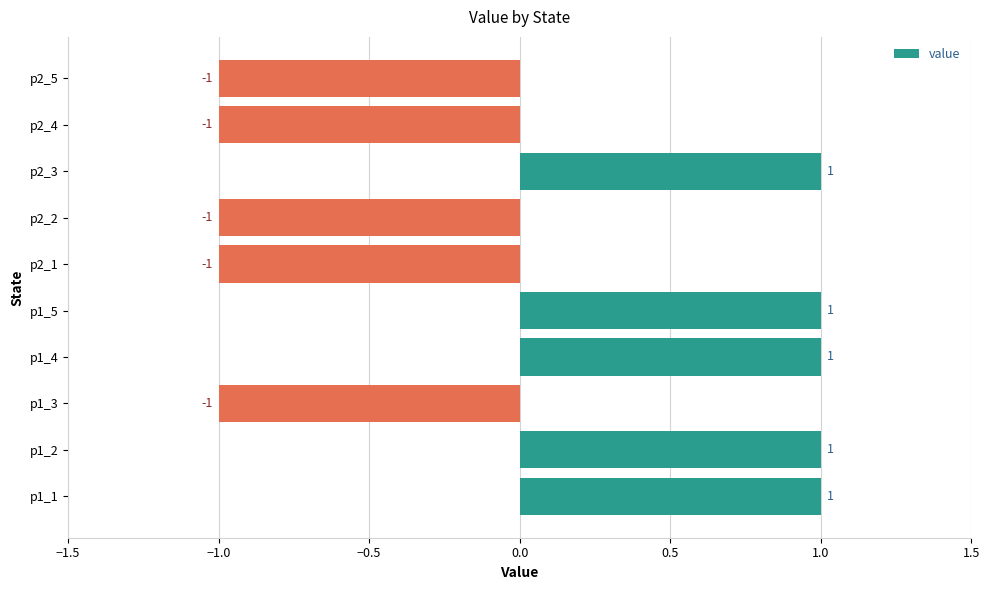

Is it true that the value at p2_2 is -1?

True